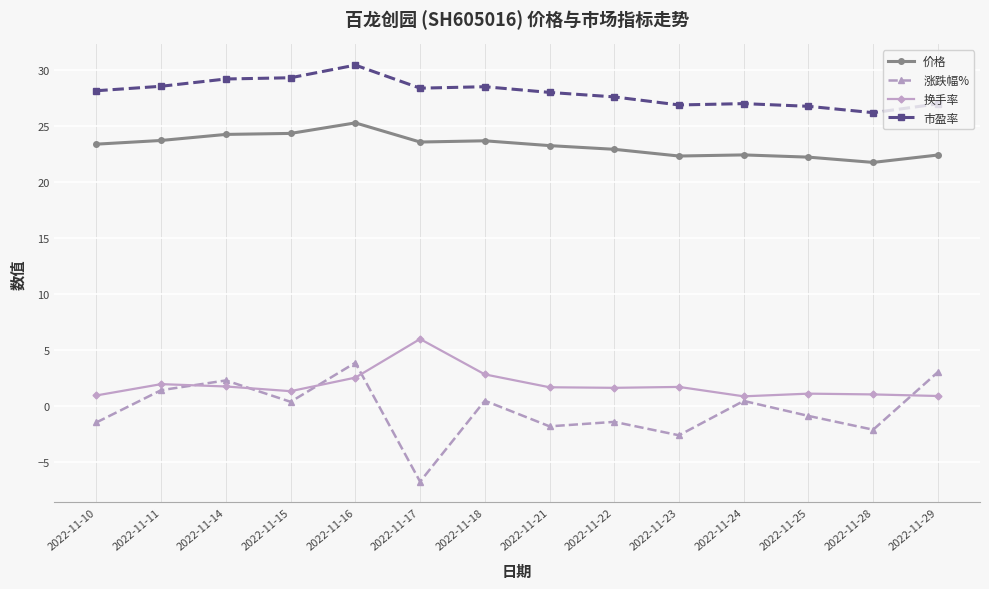

What value does the 涨跌幅% series have at 2022-11-14?

2.3